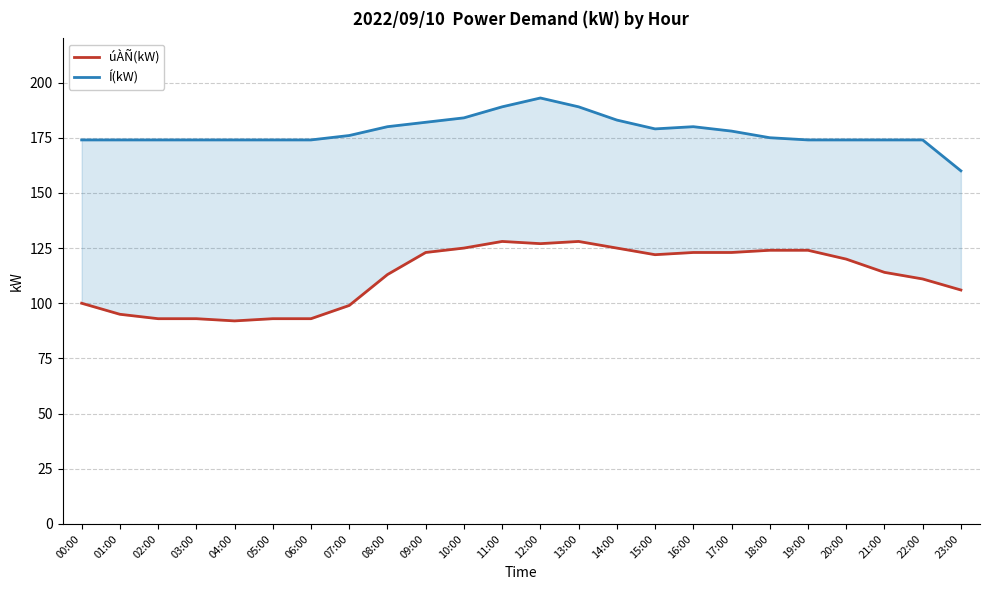

What position from the left is 04:00?

5